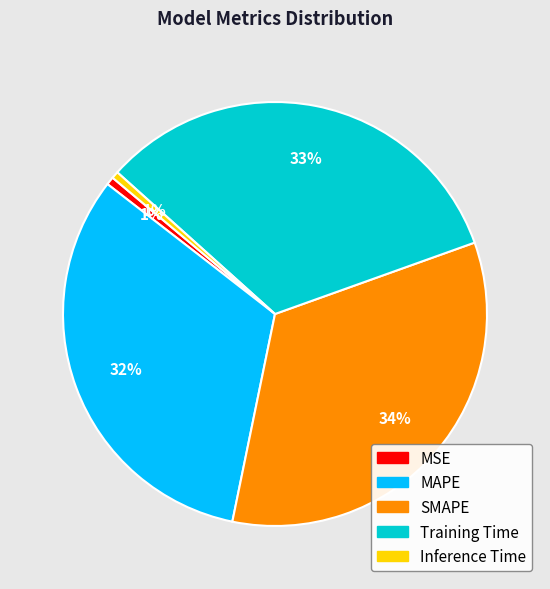

To the nearest percent, what percentage of the pie is MSE?

1%